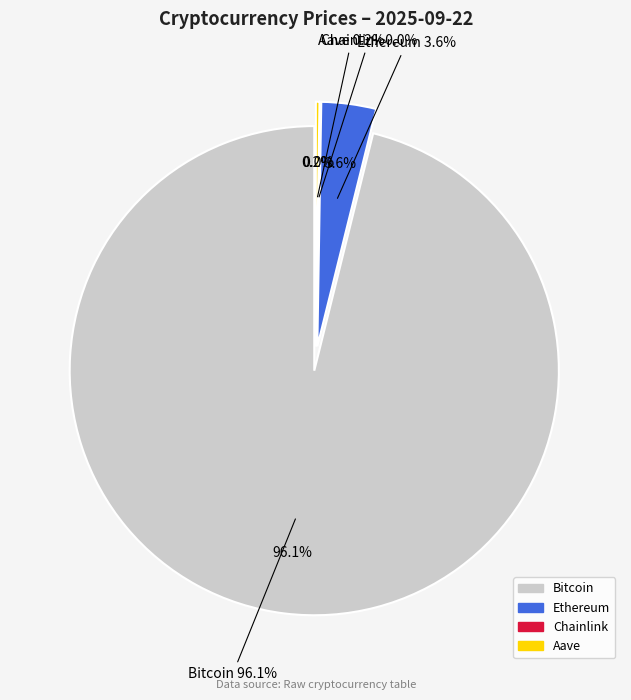

Between Bitcoin and Ethereum, which is larger?

Bitcoin